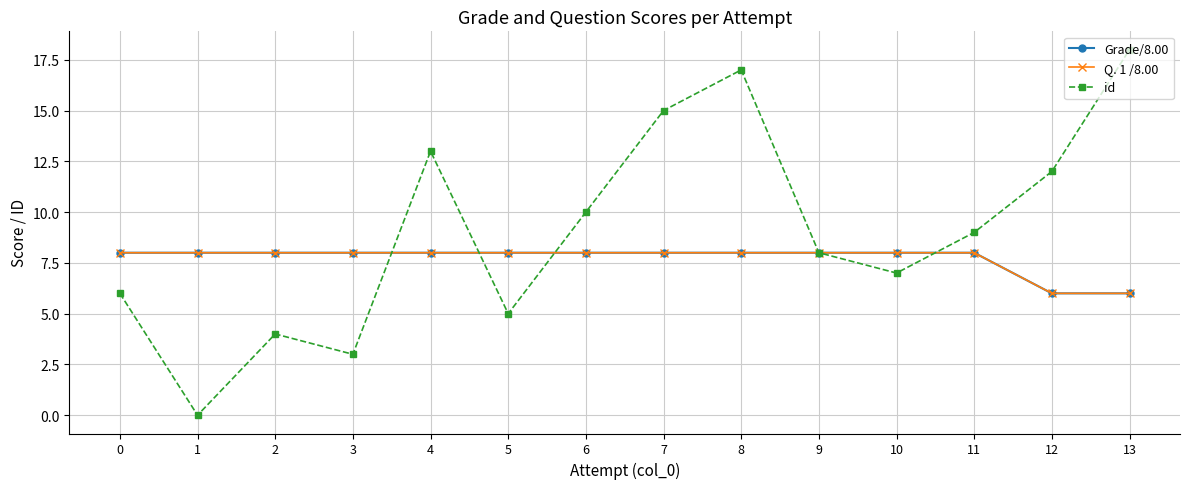

What is the difference between the maximum and second lowest values in the Grade/8.00 series?

2